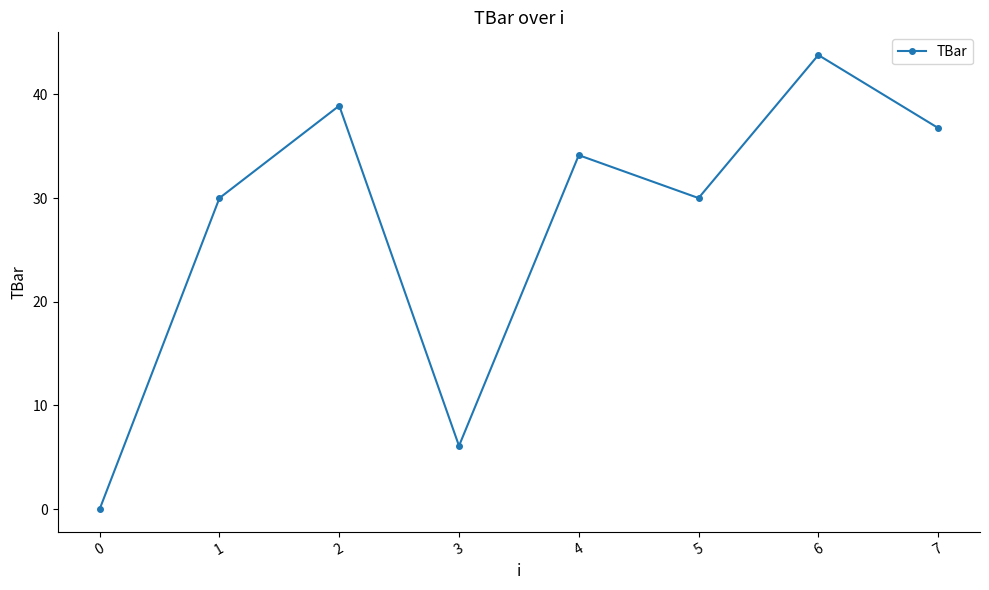

What is the difference between the maximum and minimum values?

43.8